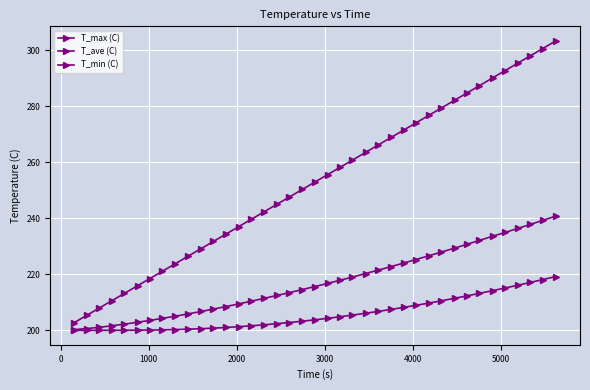

What is the minimum value for T_min (C)?

200.0